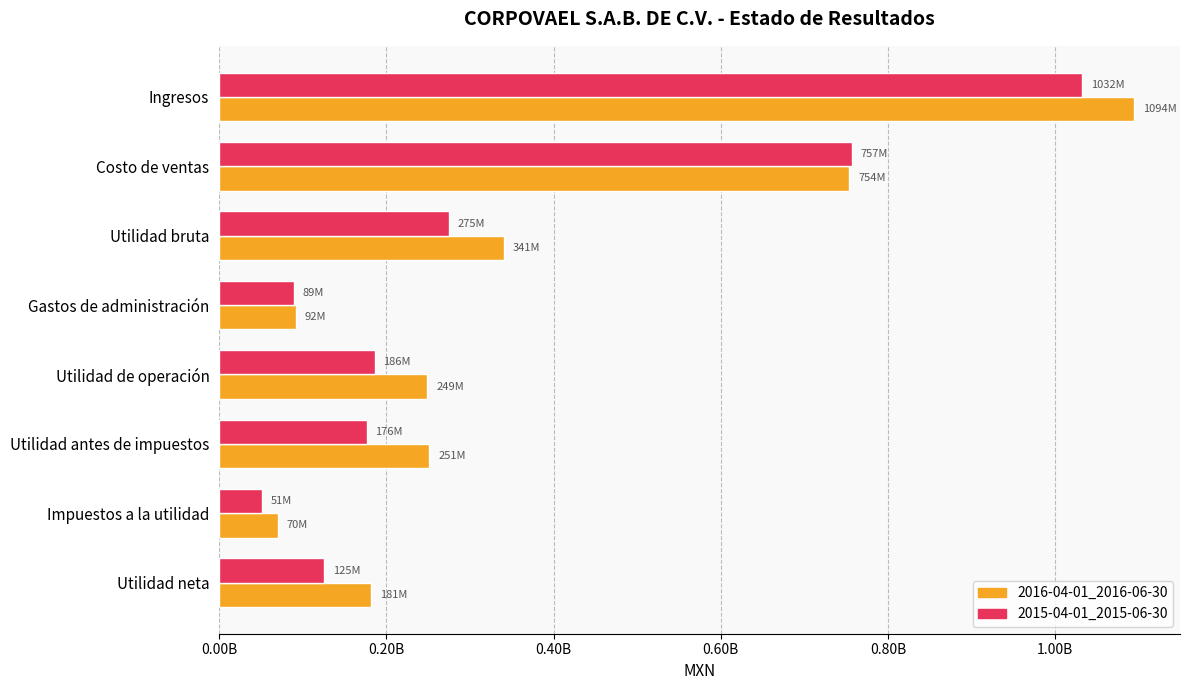

What are all the series names shown in the legend?

2016-04-01_2016-06-30, 2015-04-01_2015-06-30